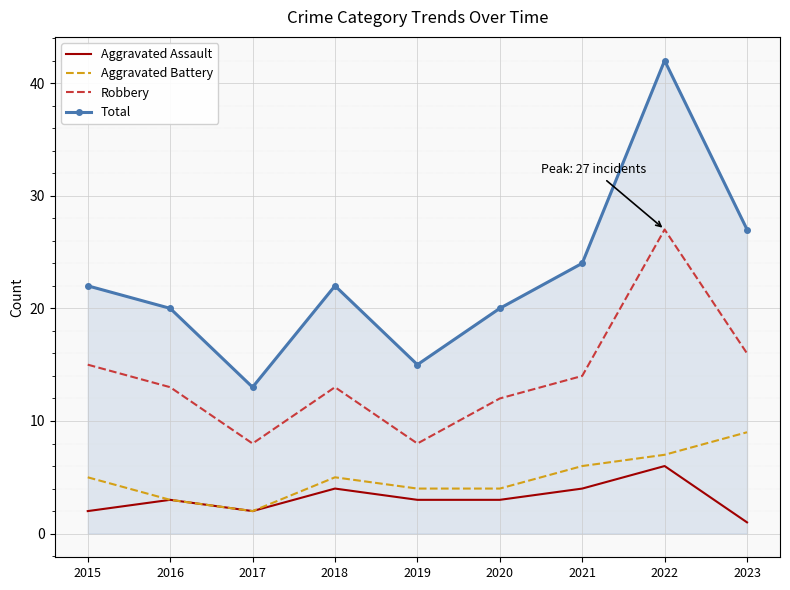

Which series changed the most between 2016 and 2017?

Total